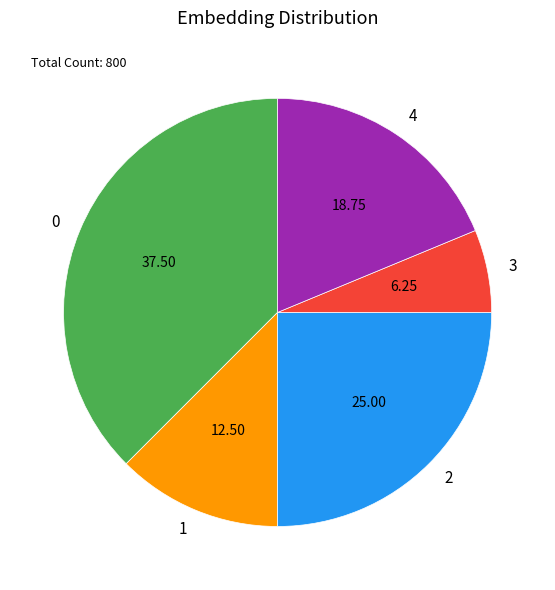

True or false: 4 accounts for 25% of the total.

False